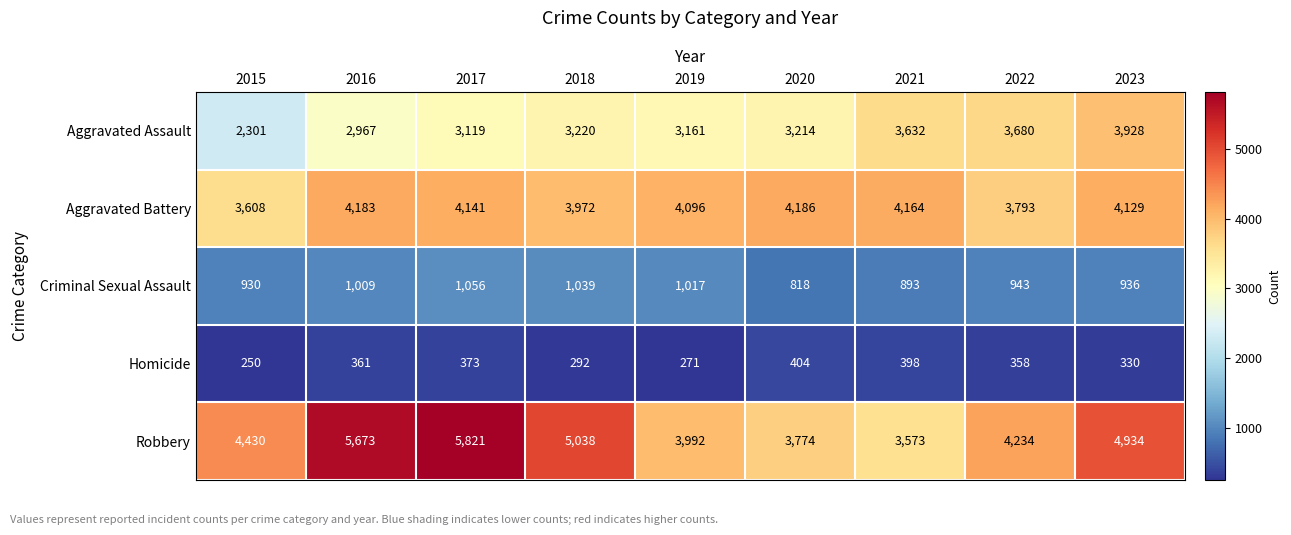

What is the sum of all Robbery values?

41469